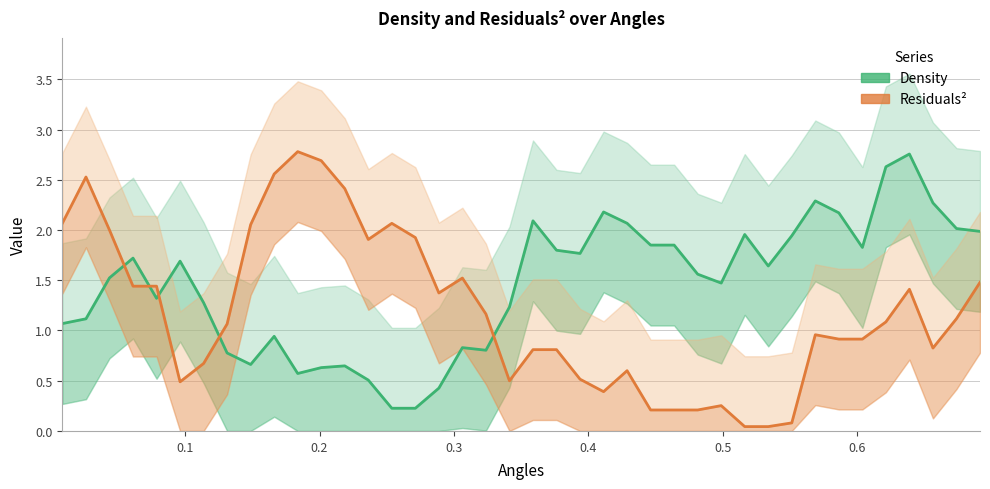

What is the value of the Residuals² point at the 14th from the left?

1.9